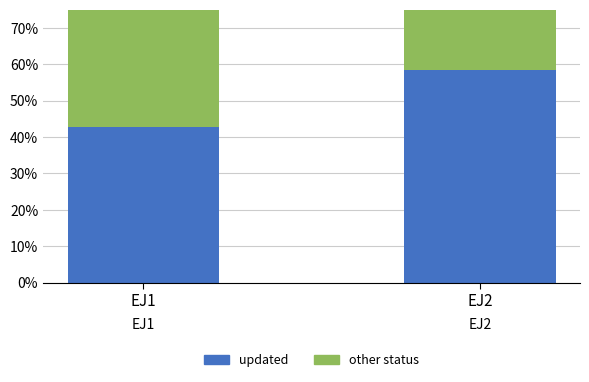

At which label does updated reach its peak?

EJ2